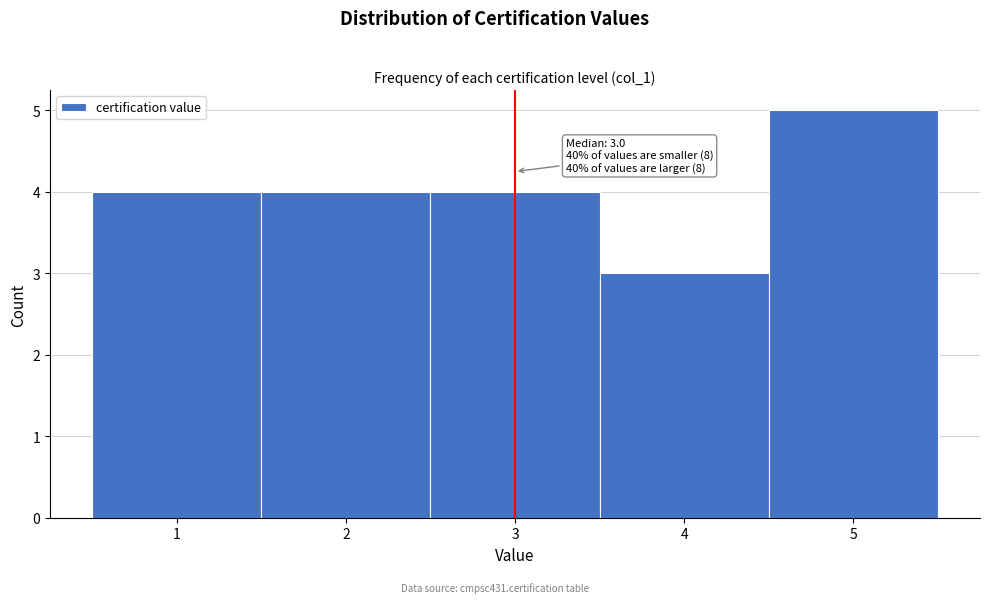

Which range on the x-axis has the tallest bar?

4.5 to 5.5